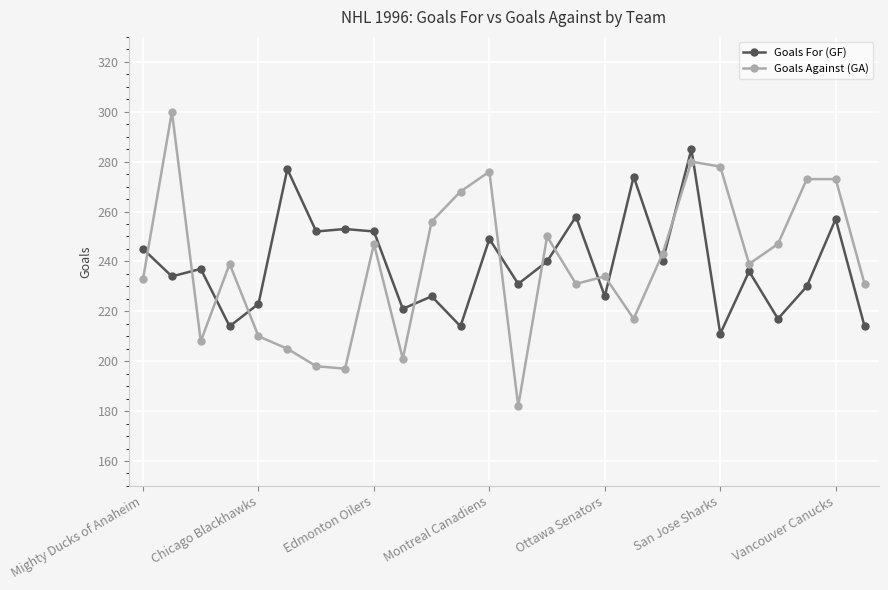

In Goals For (GF), how many points are lower than both neighbors (excluding endpoints)?

10